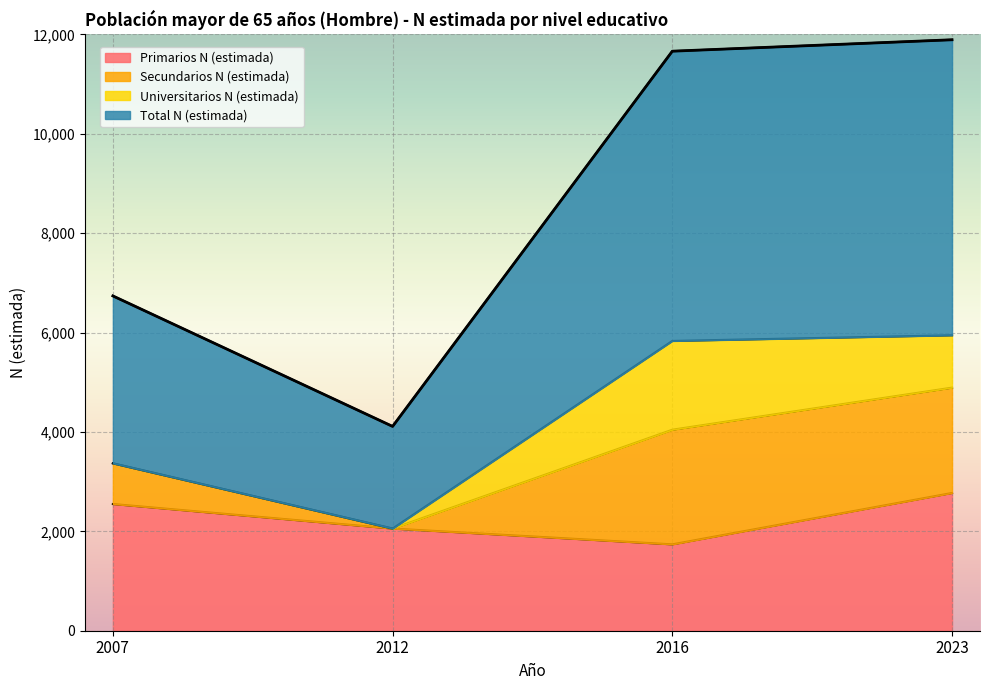

How many interior local valleys does the Primarios N (estimada) series have?

1